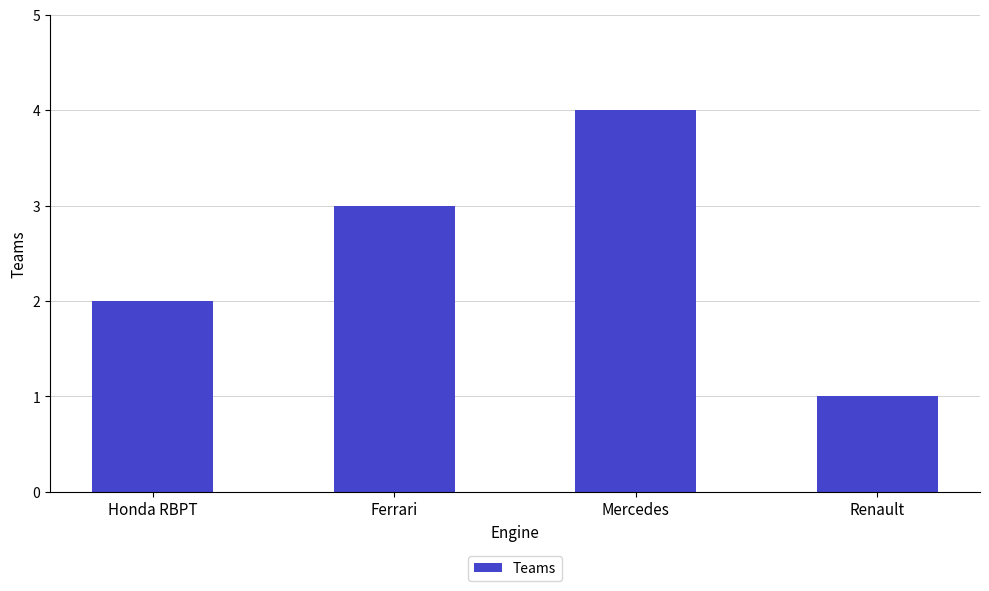

What is the ratio of the value at Mercedes to the value at Honda RBPT?

2.0